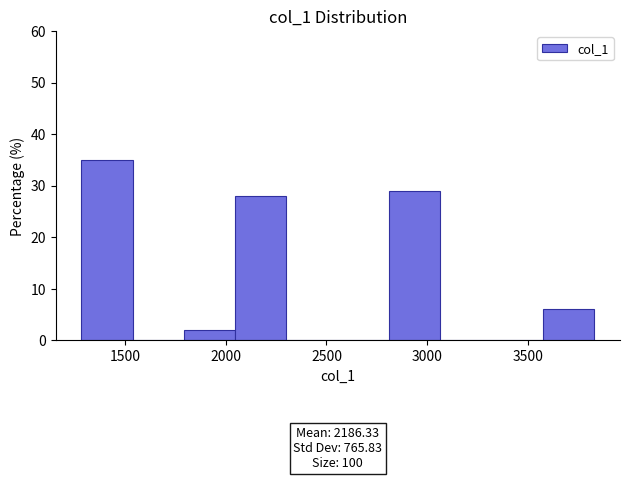

Over which range of the x-axis is the bar tallest?

1300 to 1550